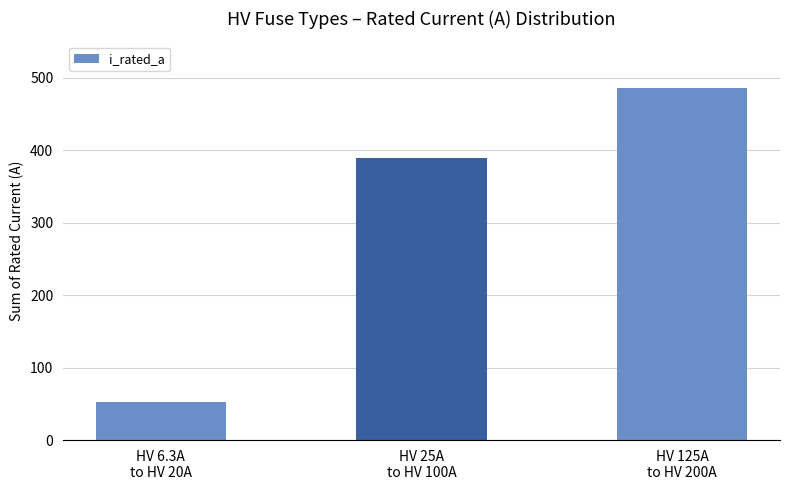

Reading left to right, extract all data points from this chart.

52.3	389.5	485.0